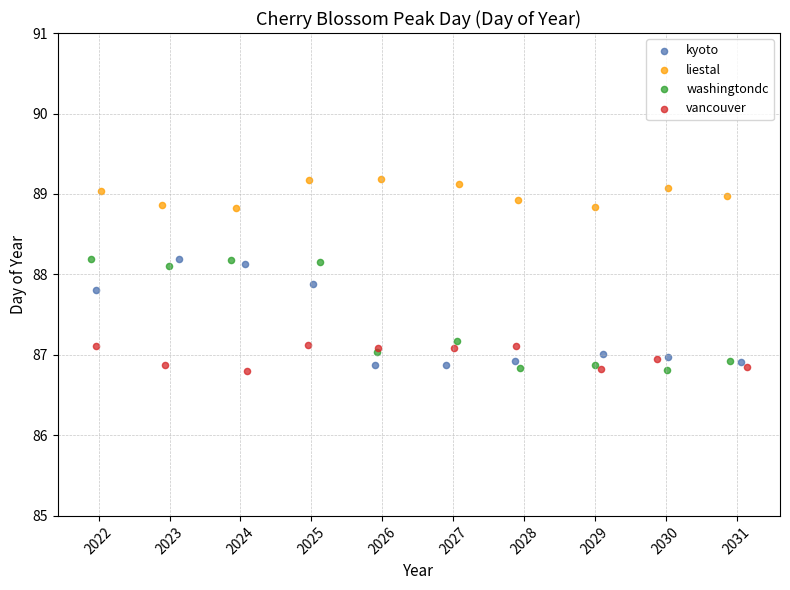

Which series contains the highest Y value?

liestal